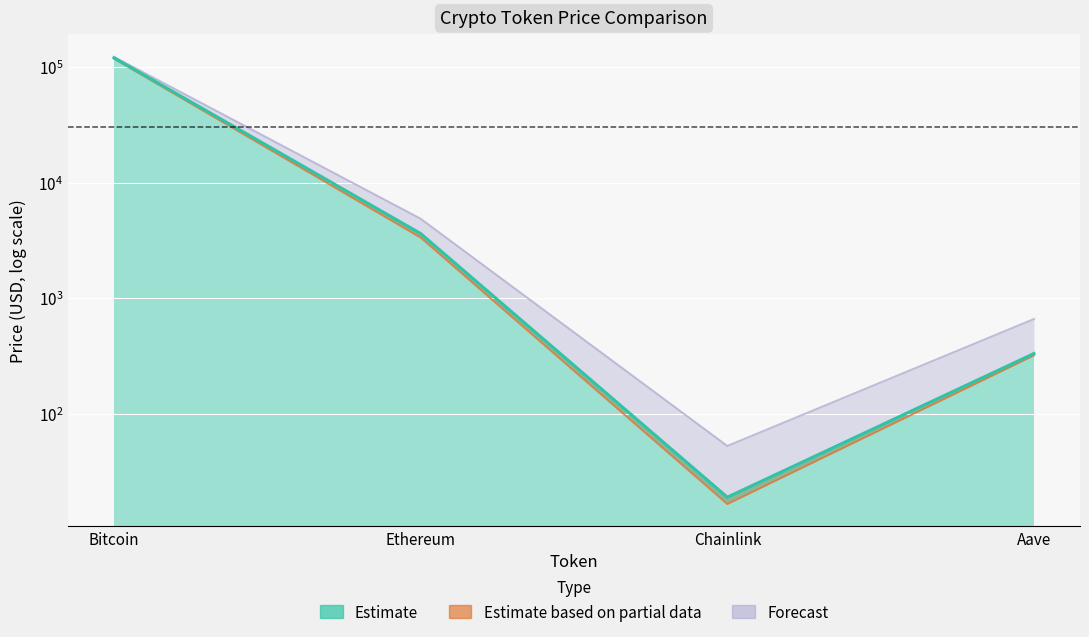

What is the label of the 2nd point from the left?

Ethereum